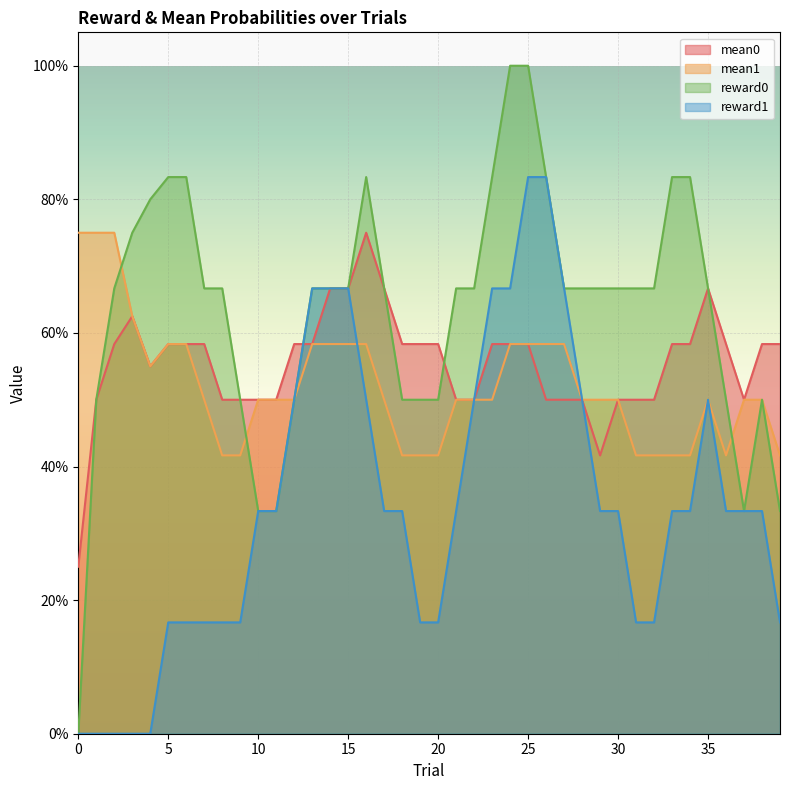

What are all the series names shown in the legend?

mean0, mean1, reward0, reward1